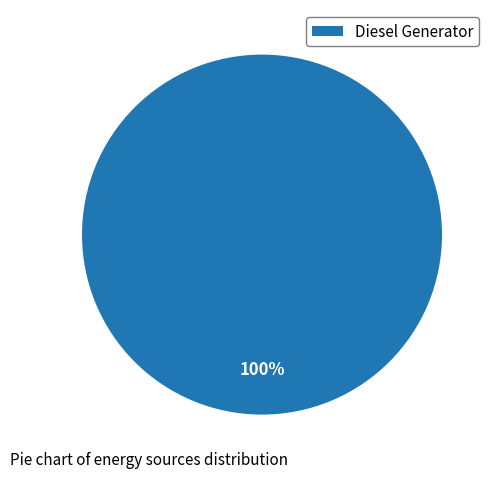

How many slices are in this pie chart?

1